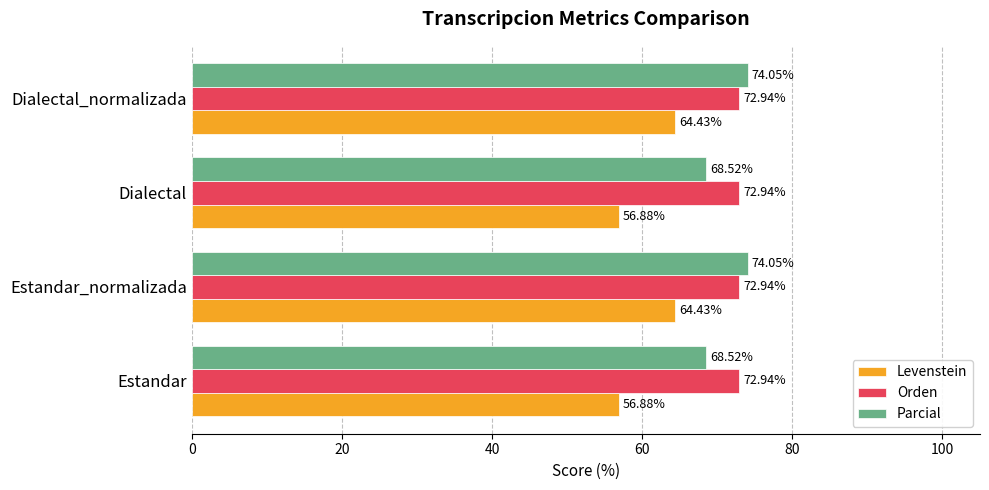

What is the sum of all Orden values?

291.8